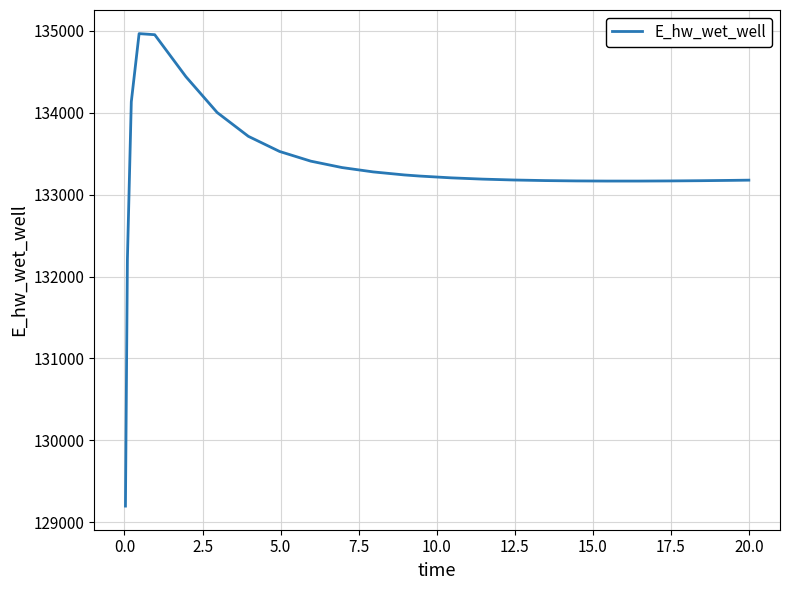

What is the maximum value shown in the chart?

134966.1